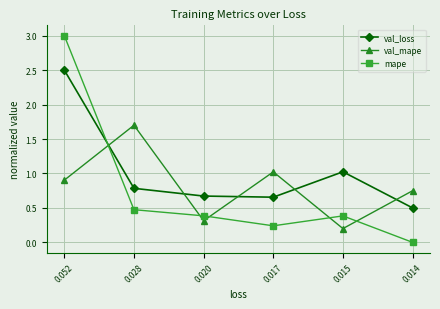

Which series has the largest range (max minus min)?

mape